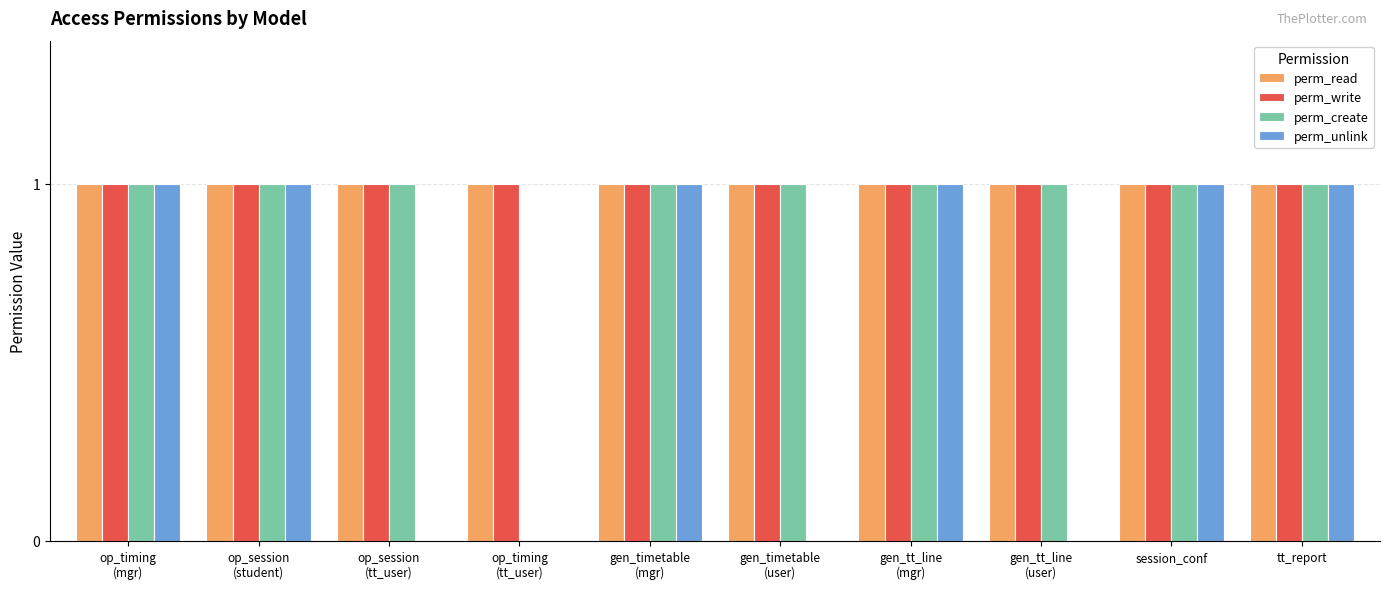

What is the total value across all series at tt_report?

4